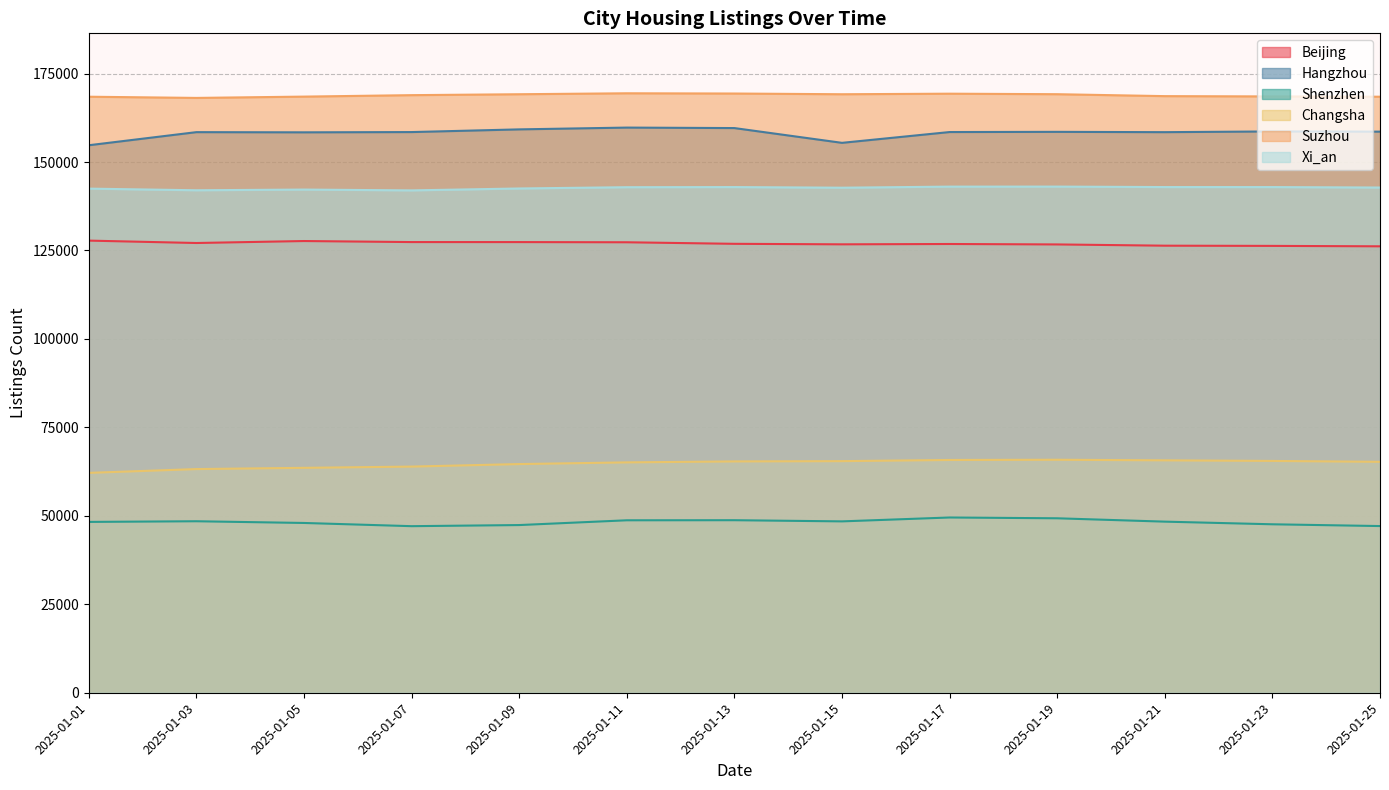

Which series has the largest total across all categories?

Suzhou